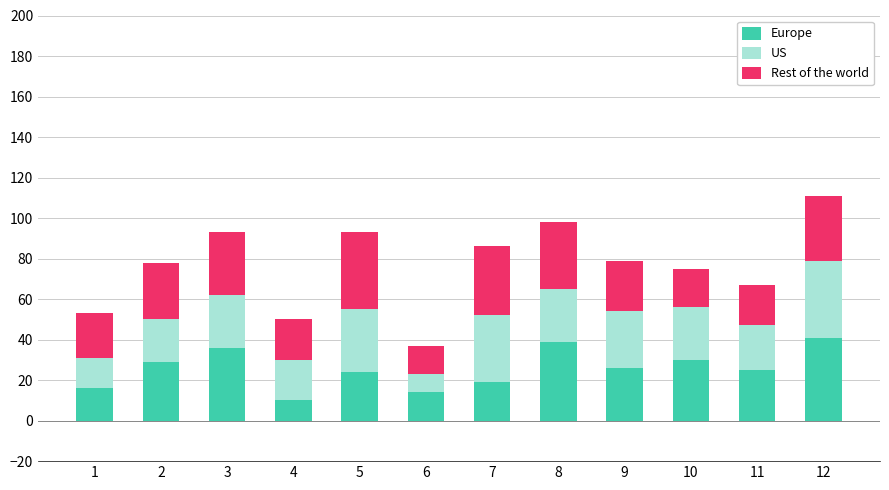

Does the chart contain any negative values?

No